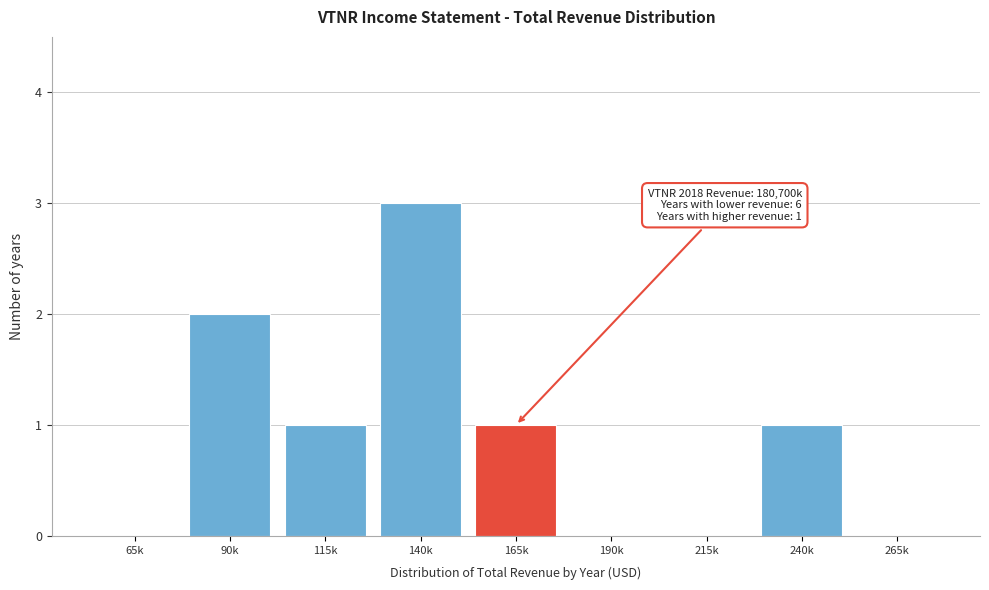

Reading left to right, transcribe all the data shown in this chart.

65k=0	90k=2	115k=1	140k=3	165k=1	190k=0	215k=0	240k=1	265k=0